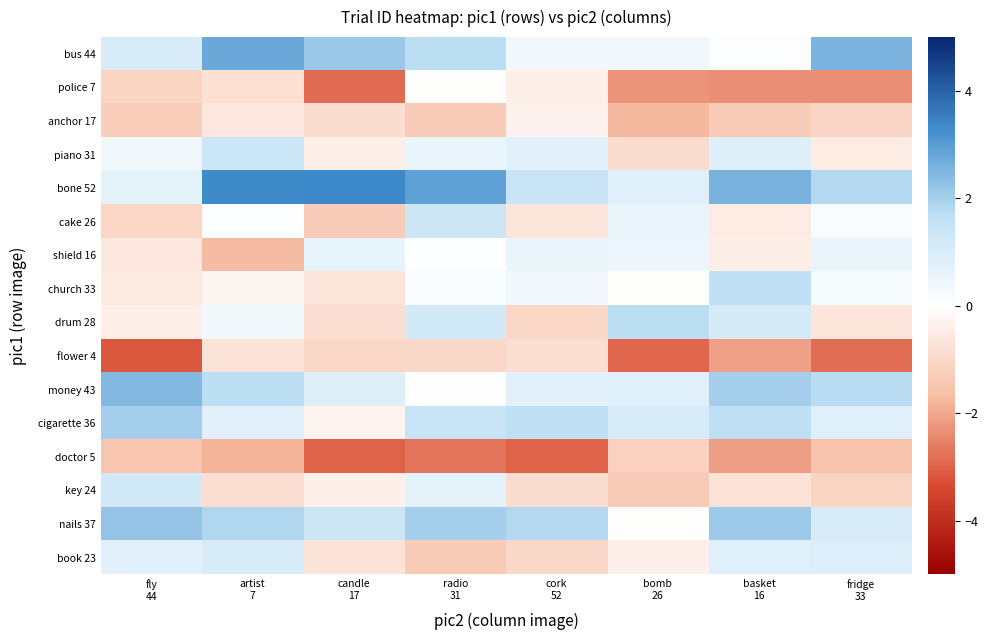

At which category does the chart reach its minimum across all series?

fly
44